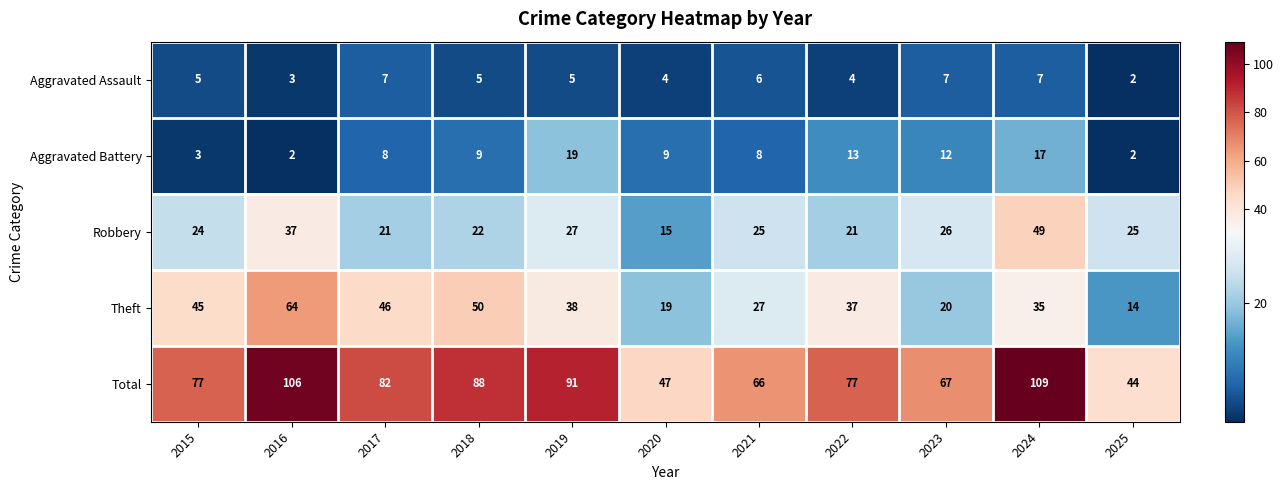

At which category does the chart reach its peak across all series?

2024